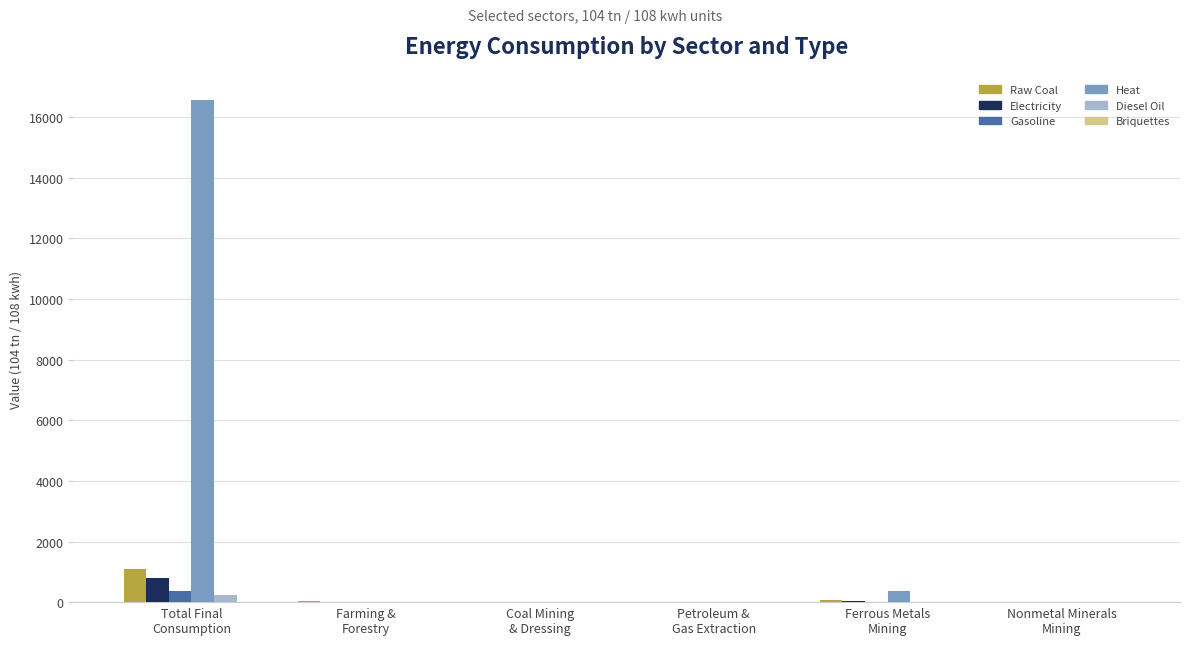

Count the number of categories in the chart.

6